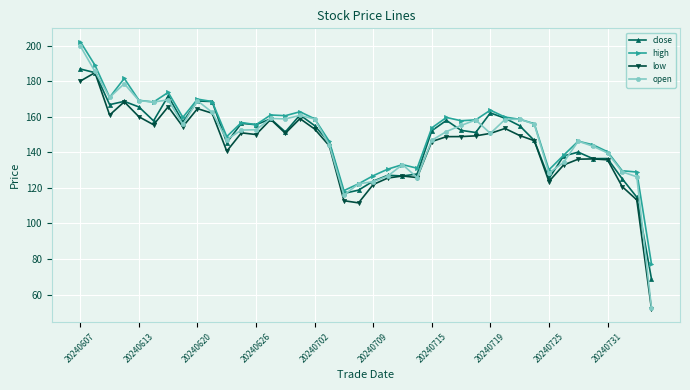

Which series has the widest spread of values?

open